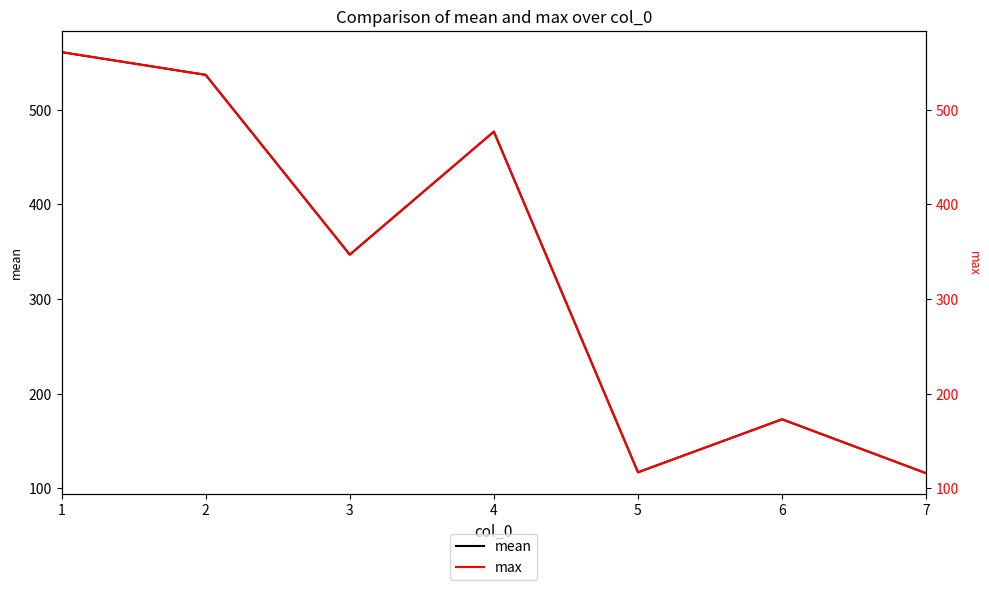

What is the value of the mean point at the 5th from the left?

117